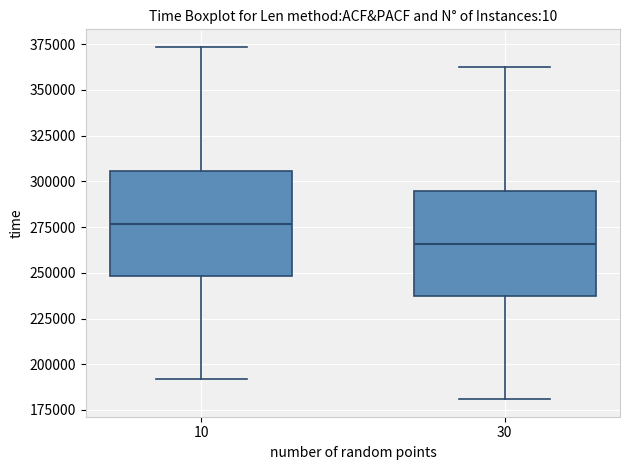

Reading left to right, read every box against the y-axis: the position of its median line, the range the box covers, and the ends of its whiskers. The values are not printed on the chart, so give them approximately, as read against the axis.

10: median 275000, box 250000 to 305000, whiskers 190000 to 375000
30: median 265000, box 235000 to 295000, whiskers 180000 to 360000